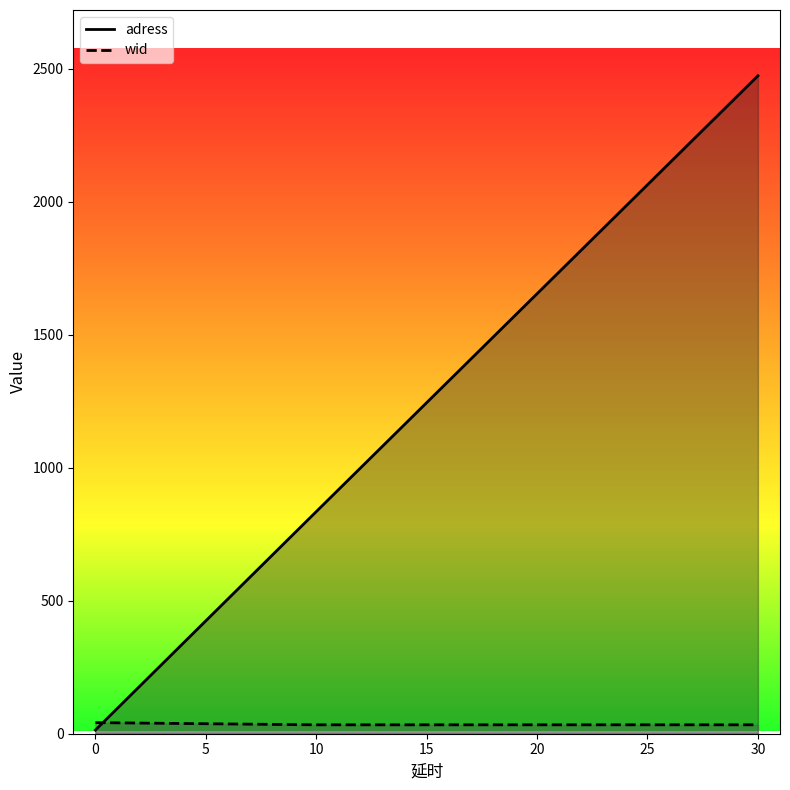

How many categories are shown in the chart?

3